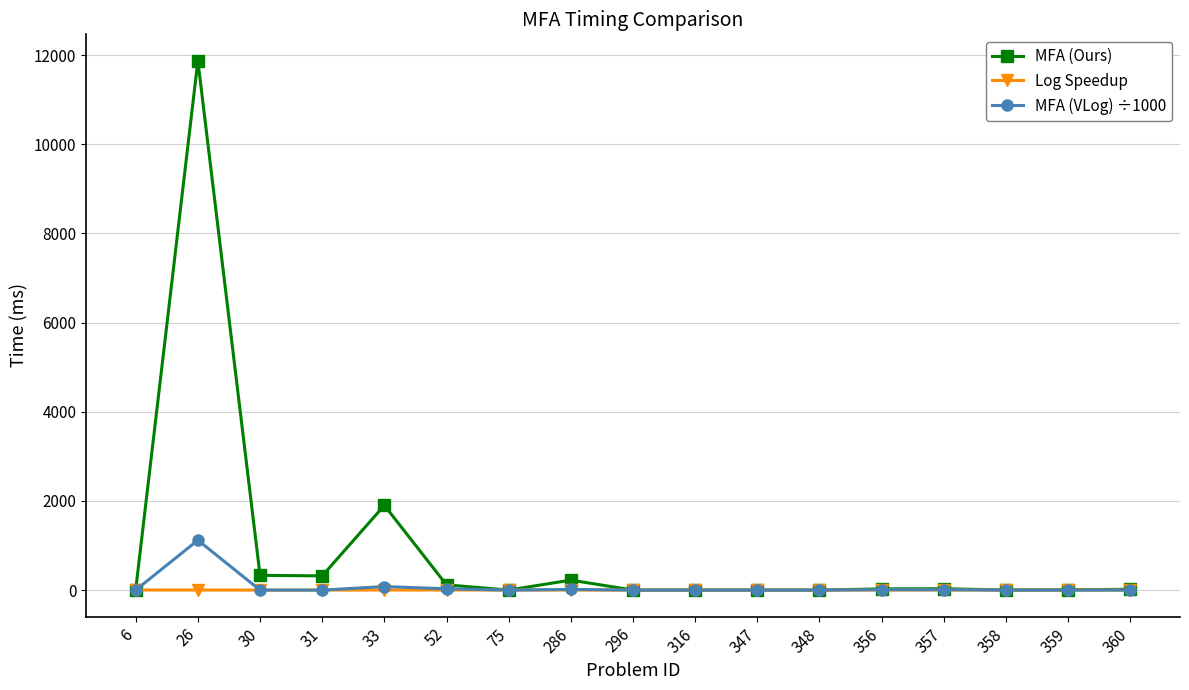

After their last crossing, which series has the higher values: MFA (VLog) ÷1000 or Log Speedup?

Log Speedup